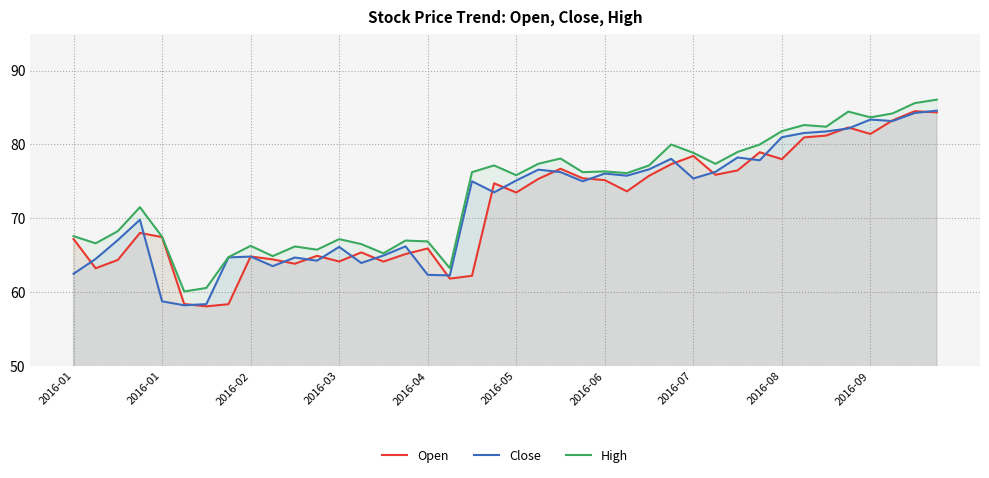

Is it true that Close equals 75.4 at 2016-07?

True